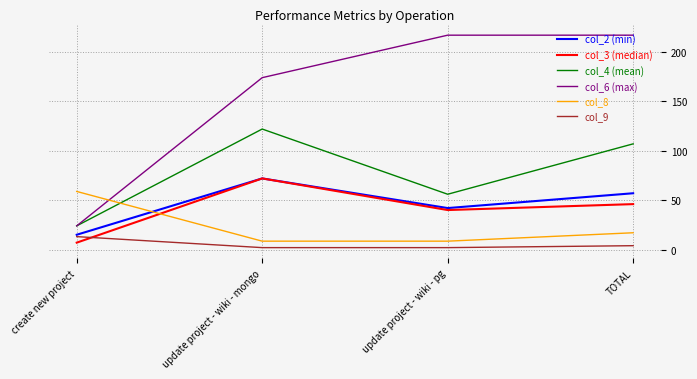

How many distinct data groups are displayed?

6